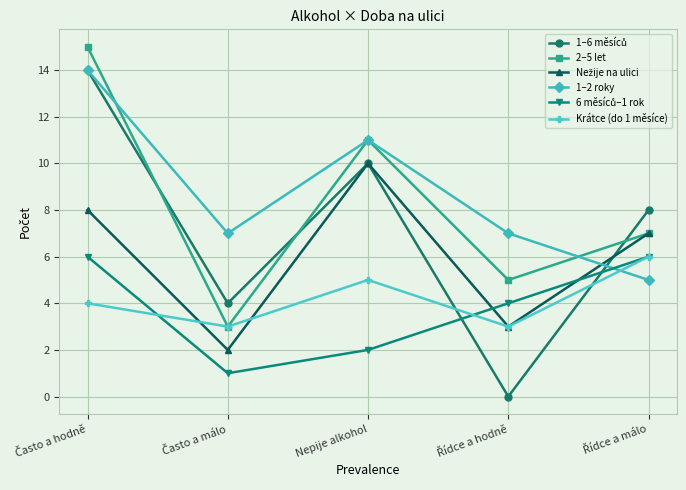

Does the chart have visible grid lines?

Yes